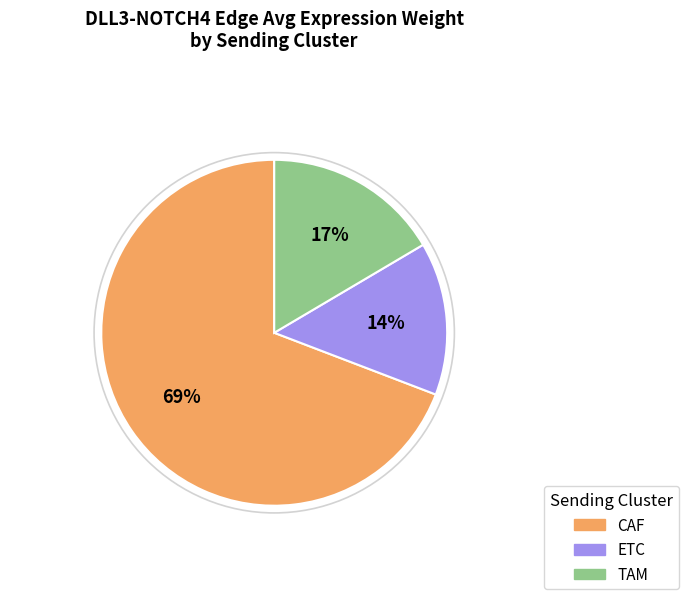

Do ETC and TAM together represent more than half of the pie?

No